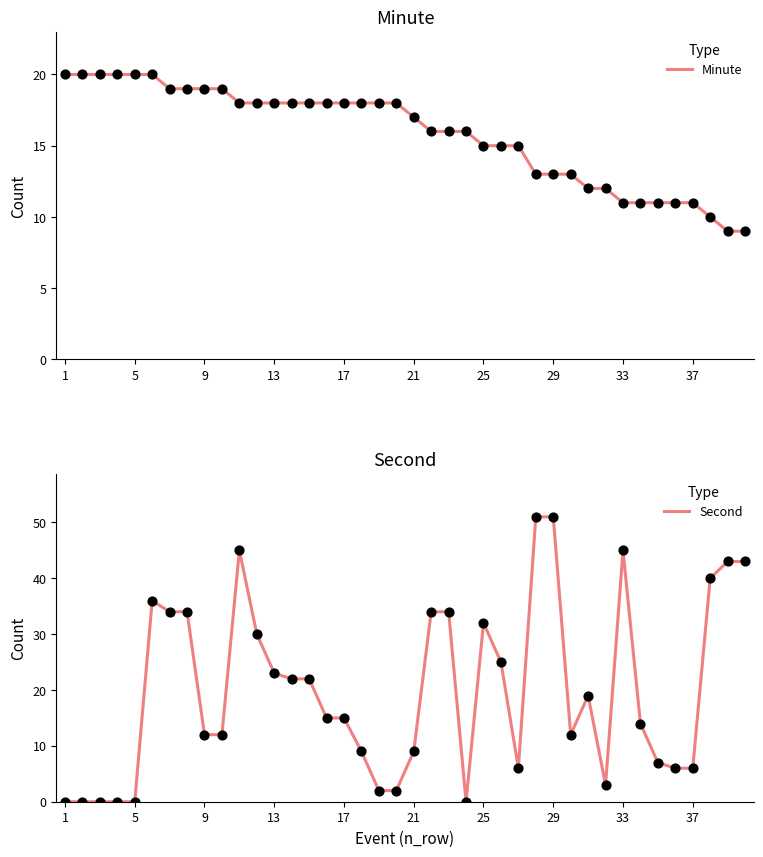

Which series has the largest total across all categories?

Second